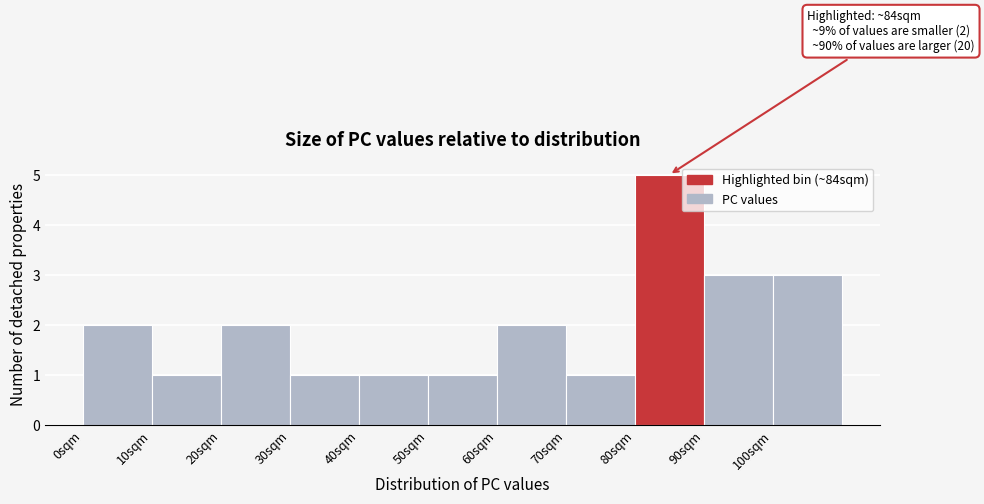

Which range on the x-axis has the tallest bar?

80 to 90